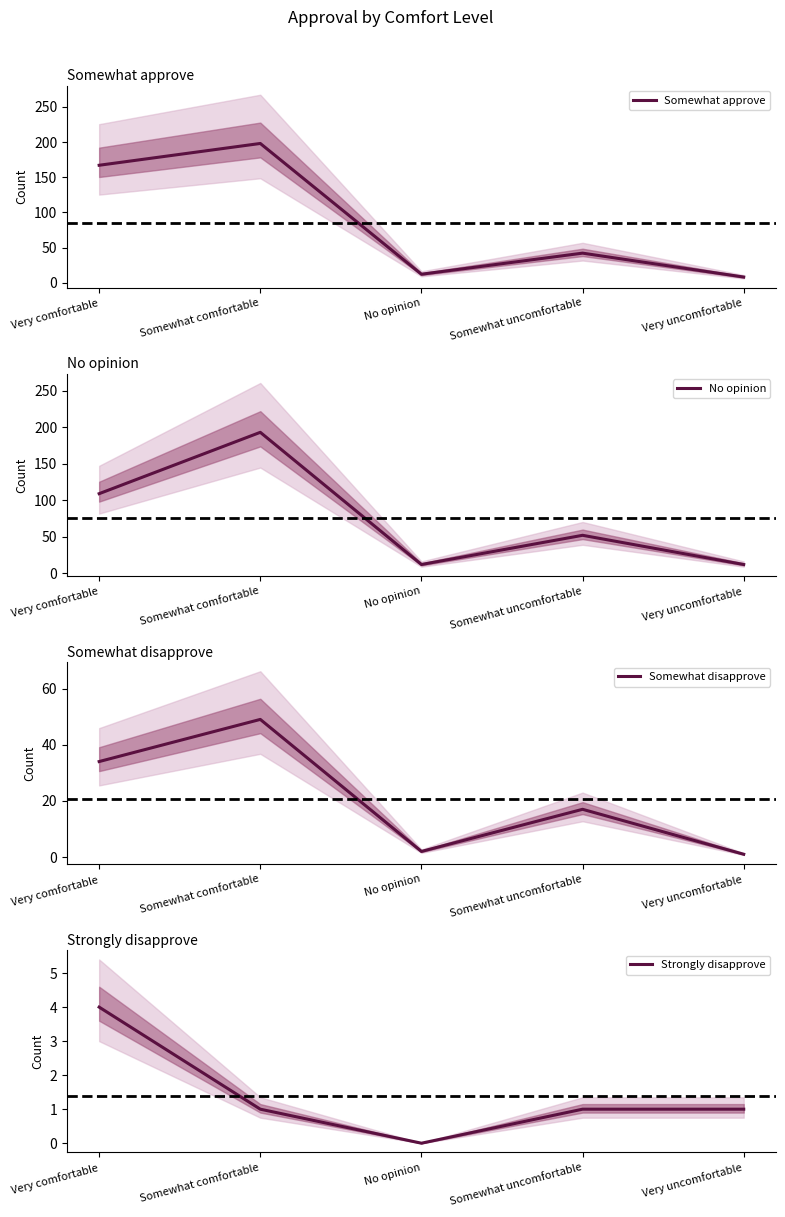

What is the average value of the Somewhat approve series?

85